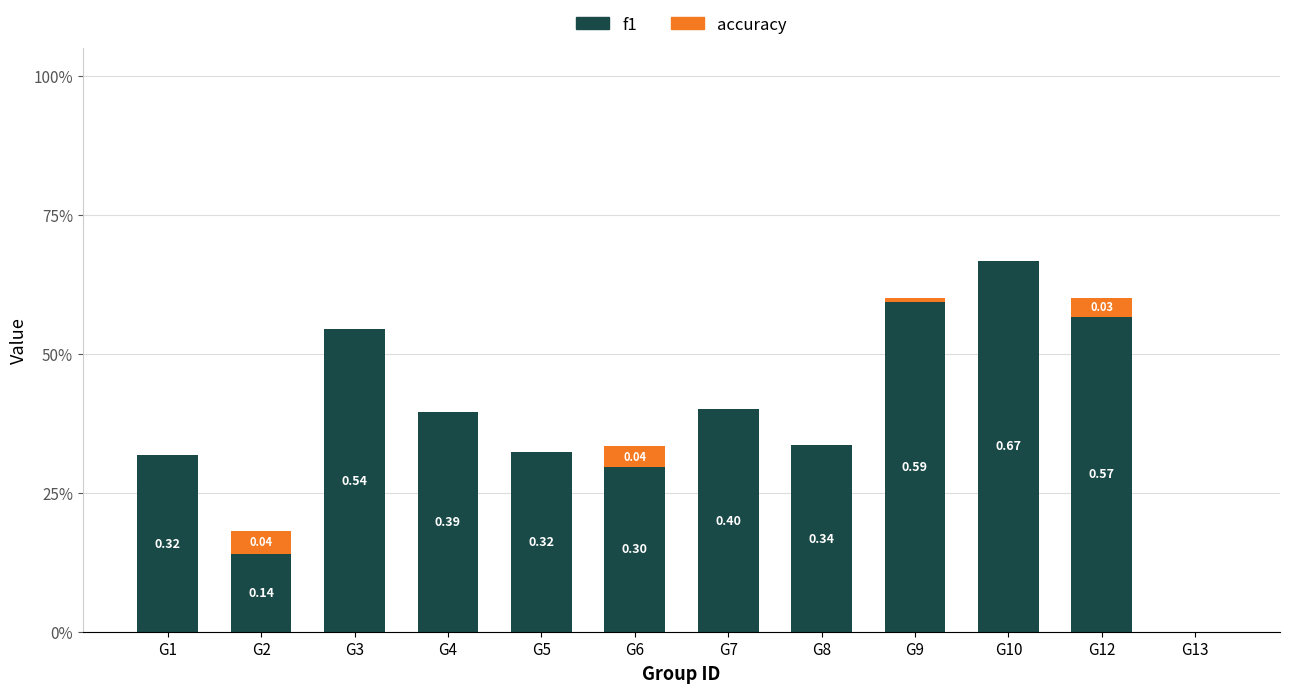

Are the bars horizontal?

No